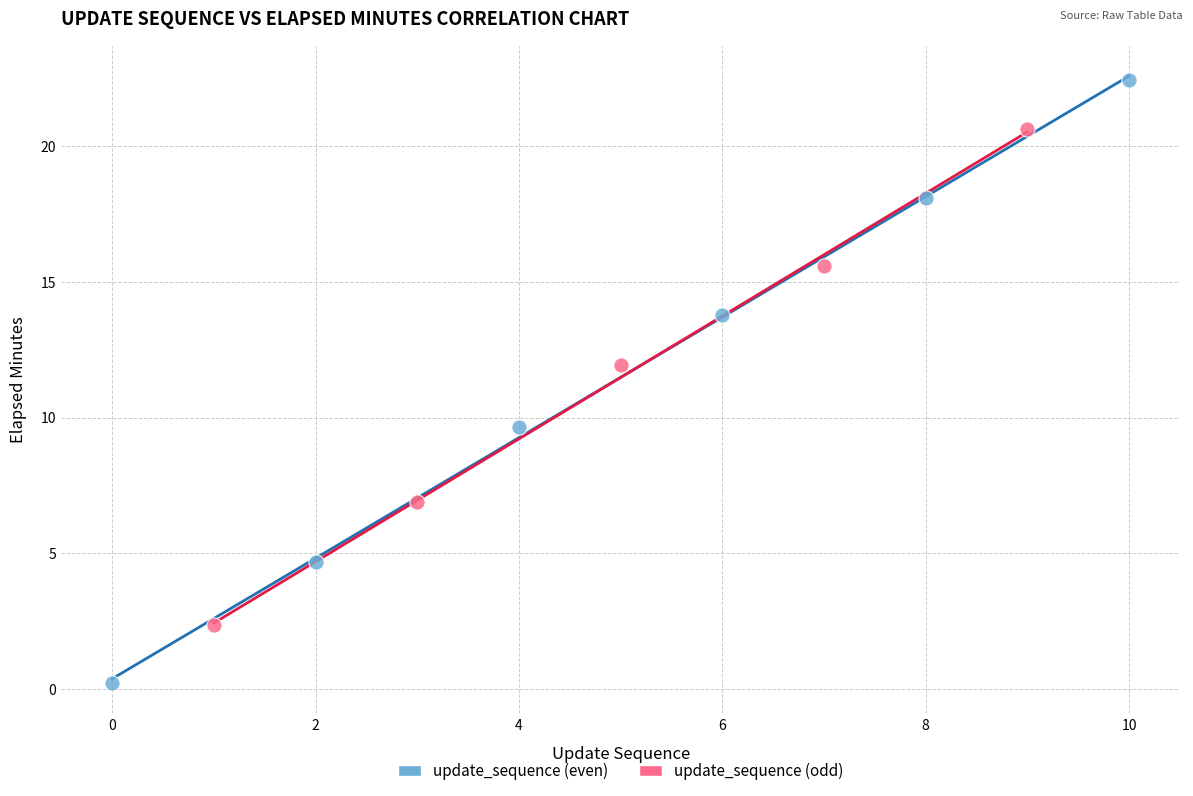

Which series reaches the maximum Y coordinate?

update_sequence (even)